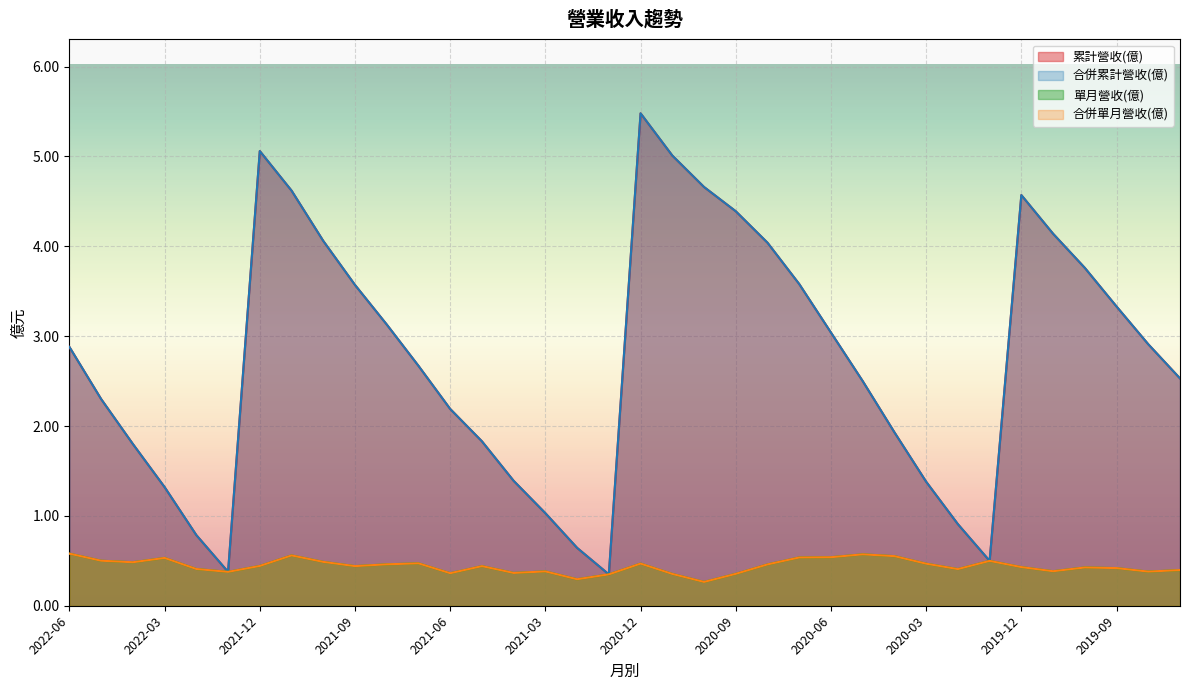

Which series changed the most between 2022-01 and 2021-12?

累計營收(億)